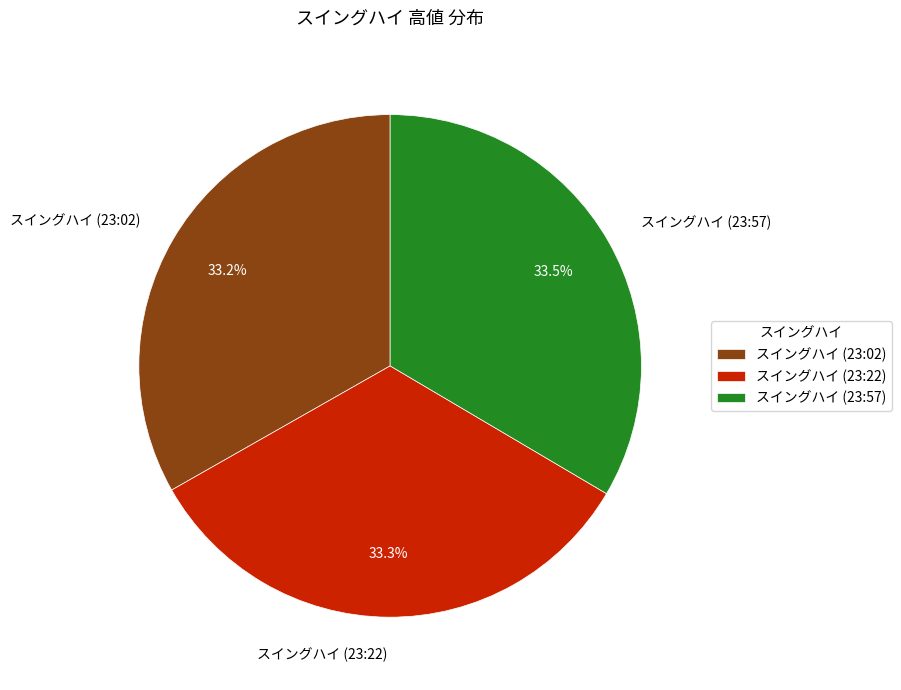

What is the total percentage of スイングハイ (23:22) and スイングハイ (23:02)?

66.5%